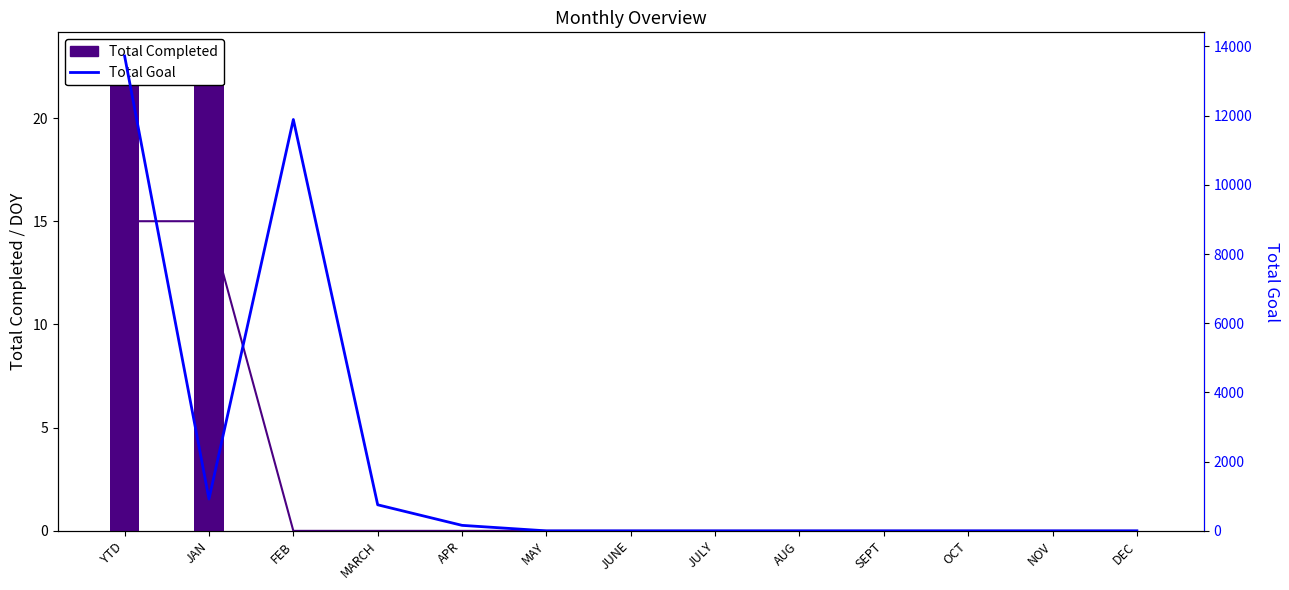

What position from the right is NOV?

2